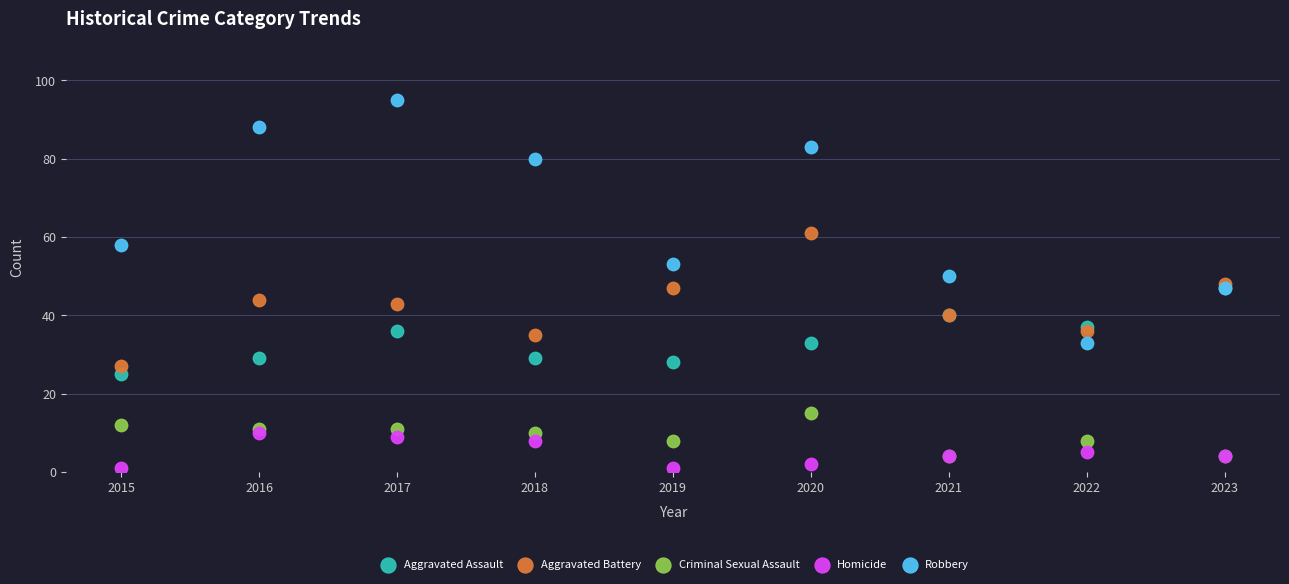

Which series reaches the minimum Y coordinate?

Homicide